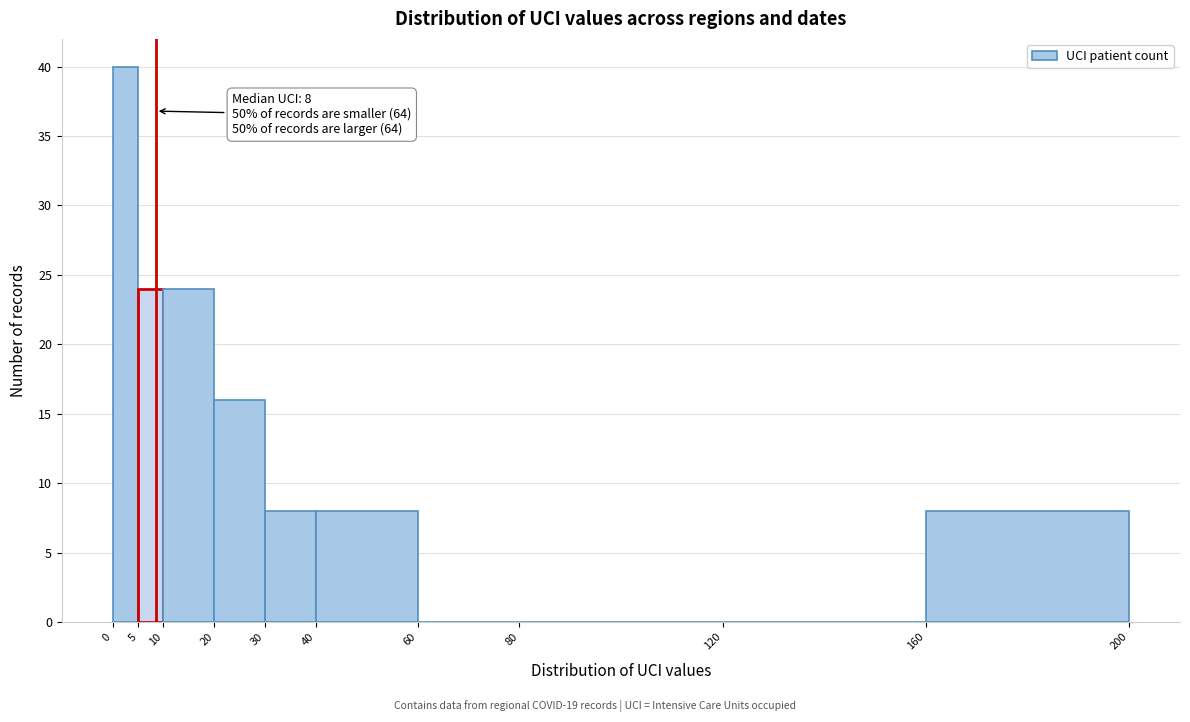

Which range on the x-axis has the tallest bar?

0 to 5